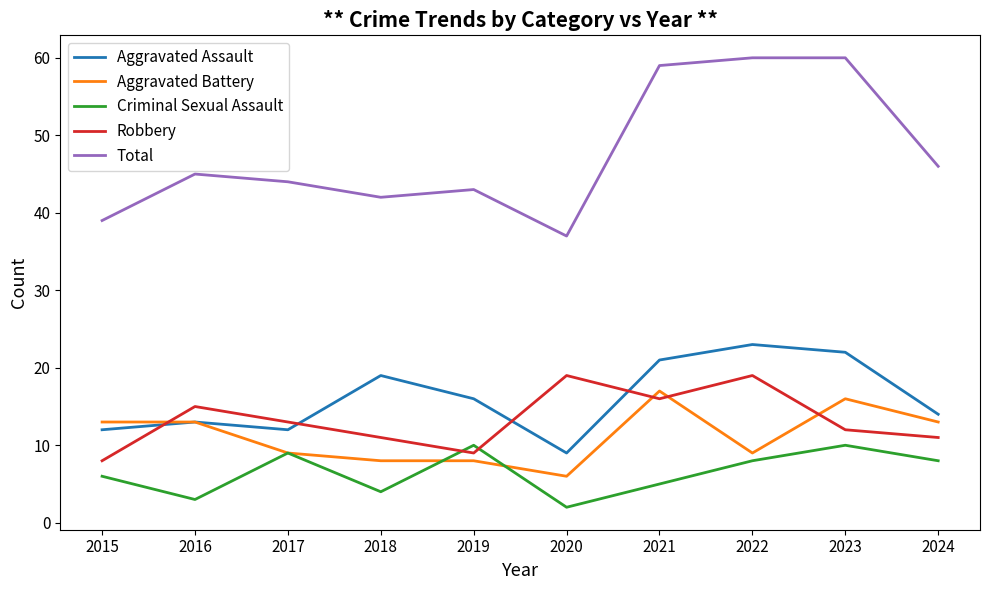

Is it true that Aggravated Assault equals 12 at 2015?

True